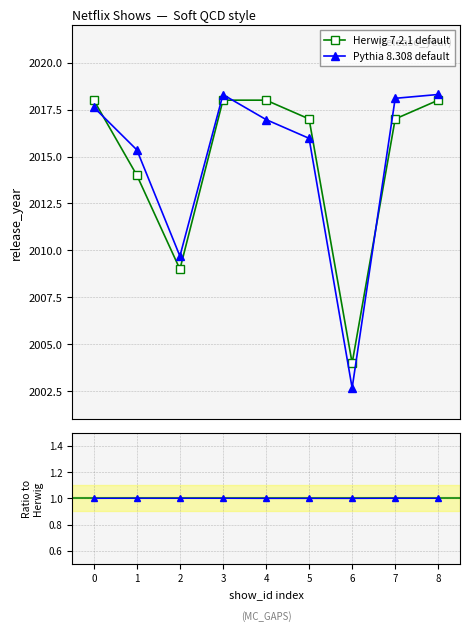

Which series changed the most between 3 and 4?

Pythia 8.308 default